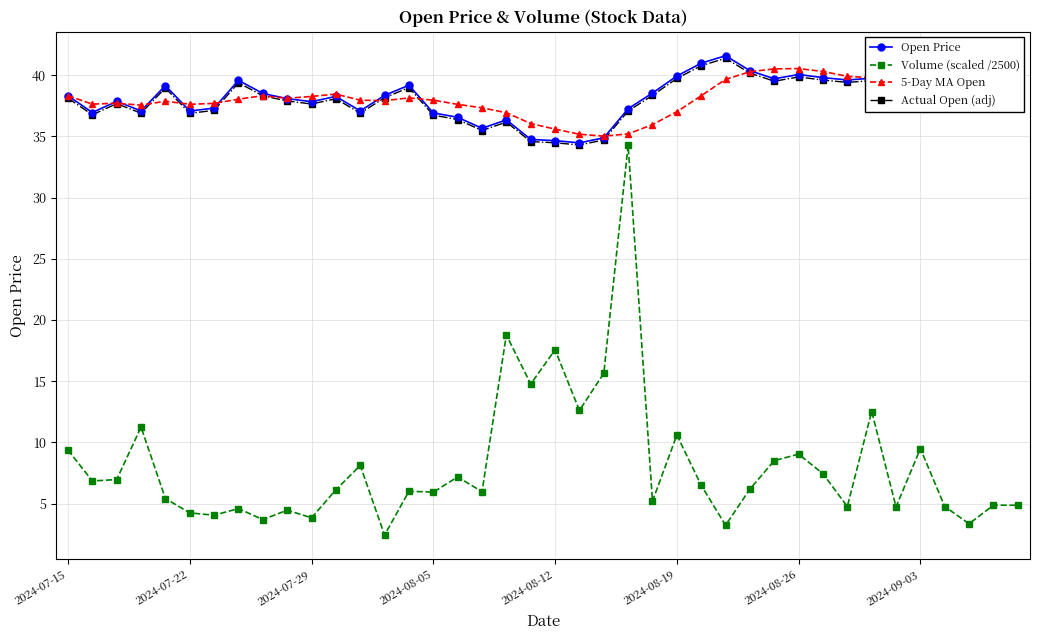

At how many categories does at least one series exceed 19?

40